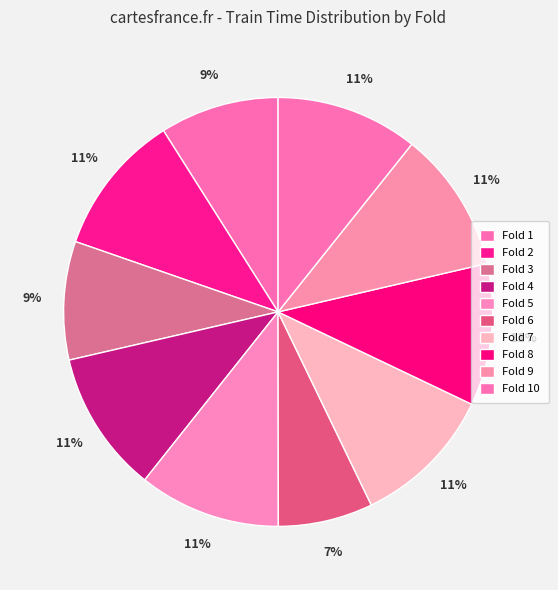

Rank the categories by value from highest to lowest.

Fold 7, Fold 10, Fold 2, Fold 4, Fold 8, Fold 5, Fold 9, Fold 1, Fold 3, Fold 6